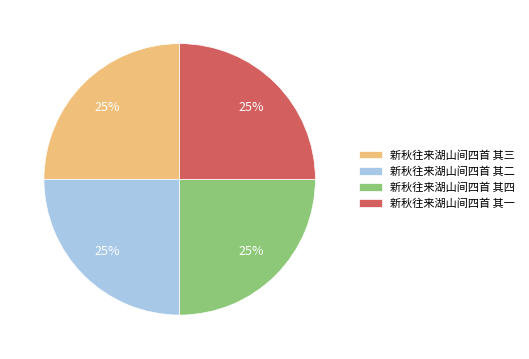

To the nearest percent, what is the combined percentage of 新秋往来湖山间四首 其四 and 新秋往来湖山间四首 其一?

50%